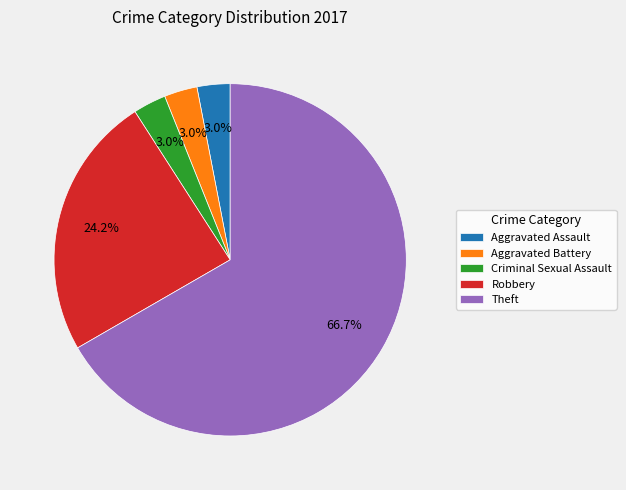

To the nearest percent, what is the difference between the Theft and Criminal Sexual Assault slice percentages?

64%